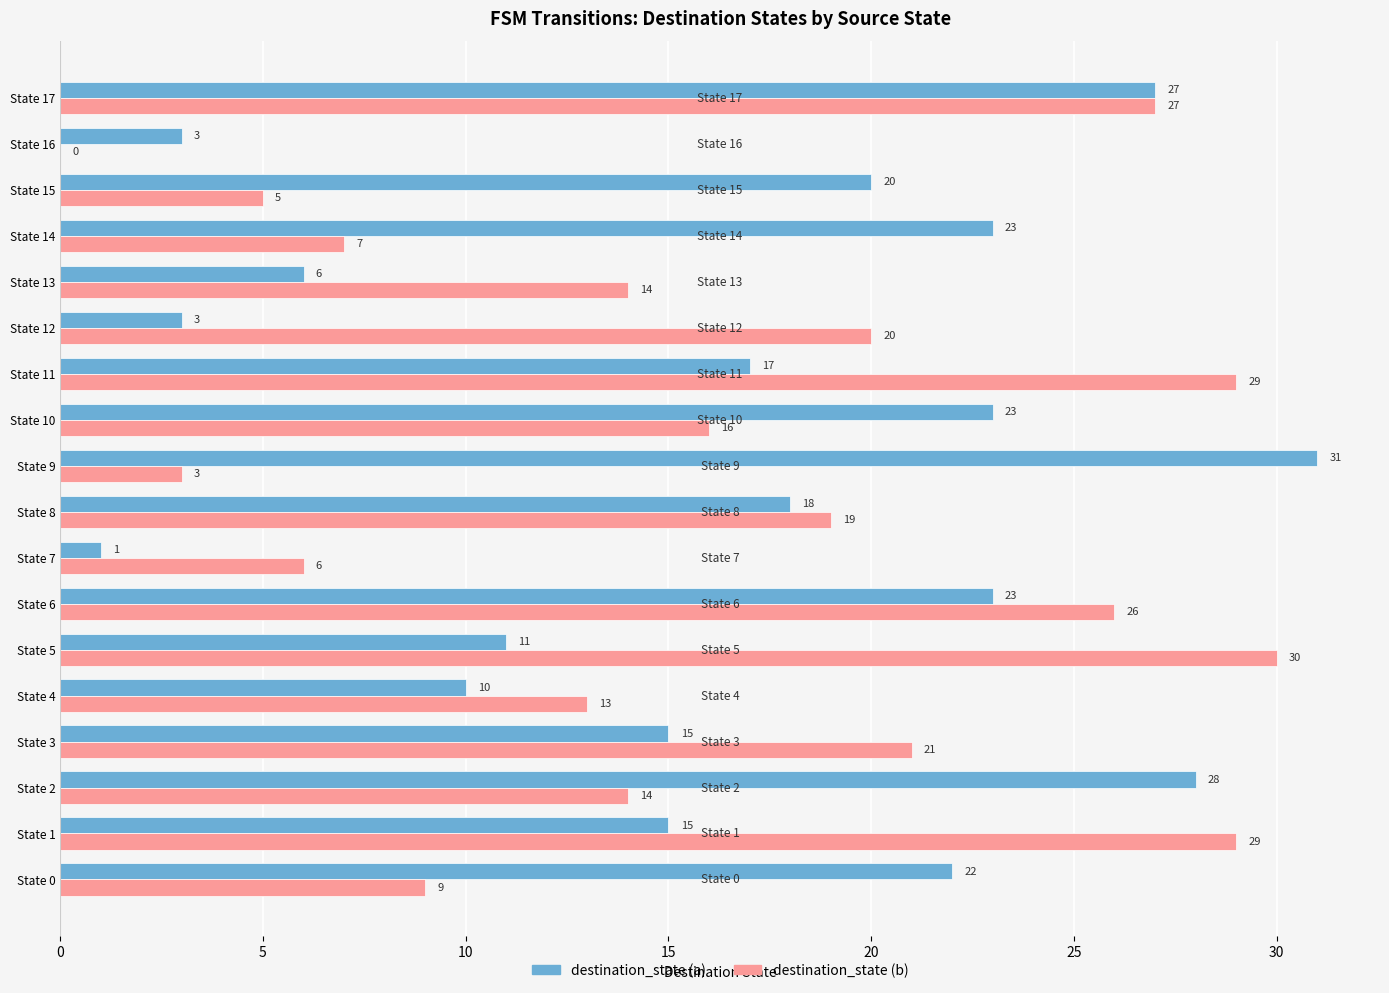

How many categories are shown in the chart?

18